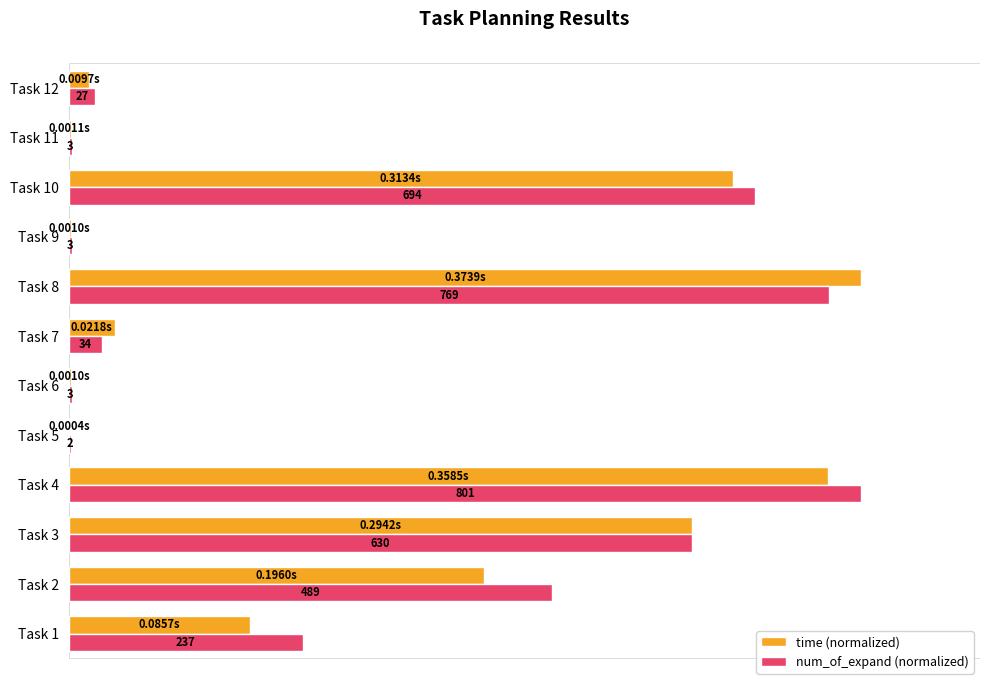

List the series in order of their peak value, highest first.

time (normalized), num_of_expand (normalized)